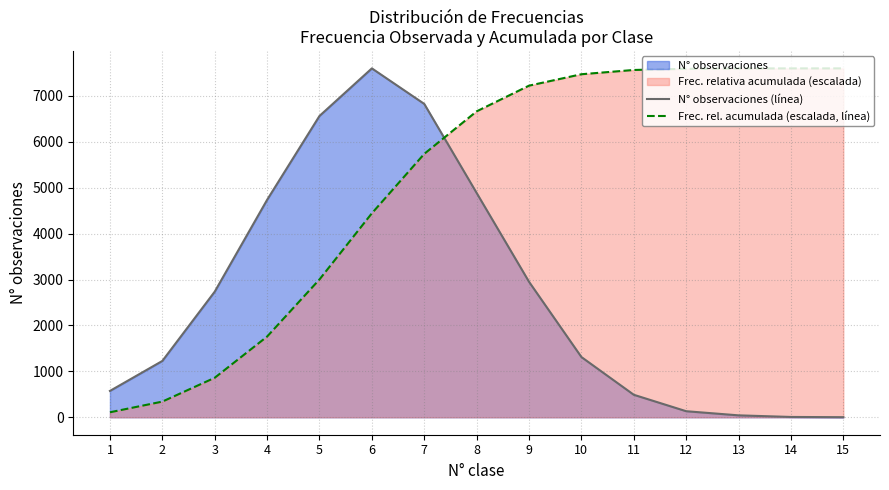

True or false: Frec. rel. acumulada (escalada, línea) has more than 1 points higher than both neighbors.

False